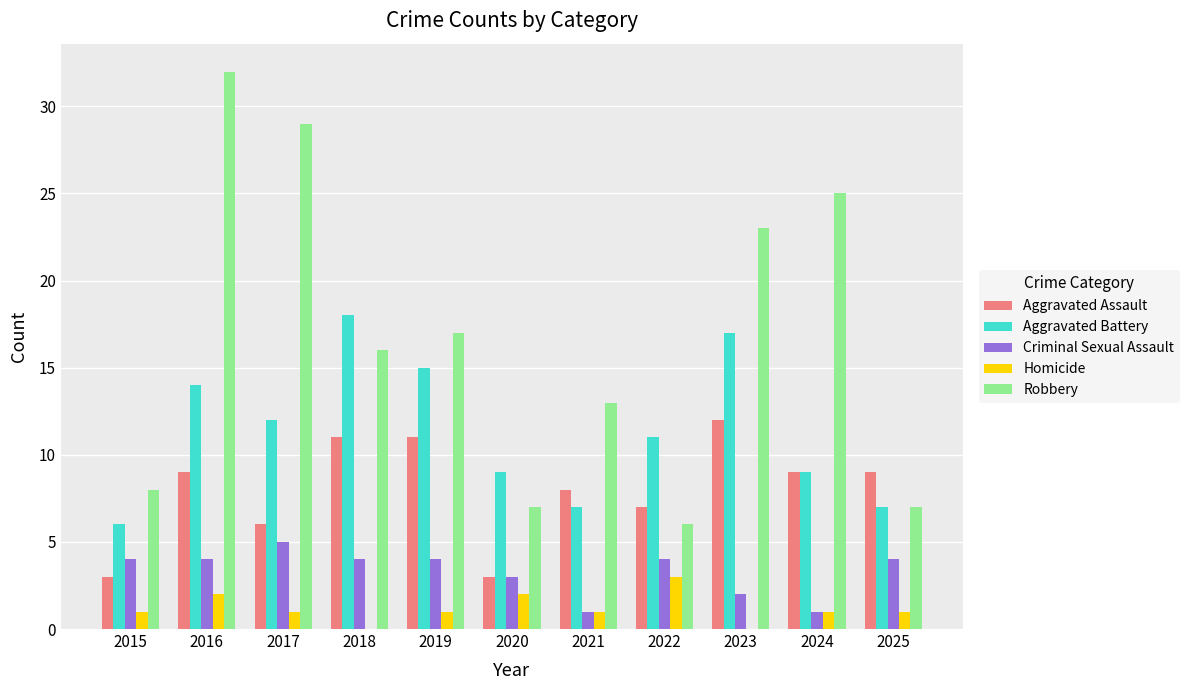

At which category is the sum across all series the highest?

2016